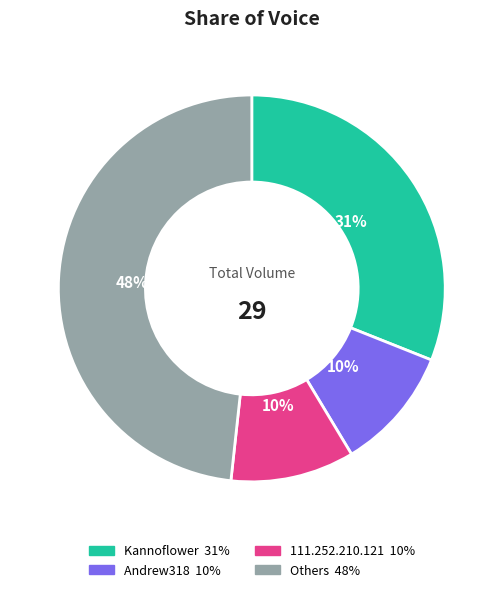

To the nearest percent, what is the average slice percentage?

25%